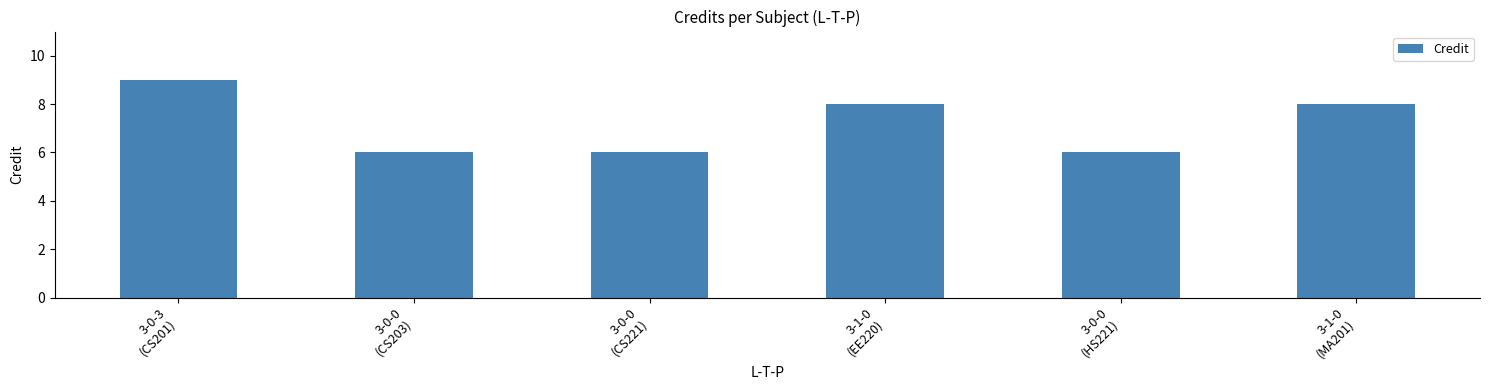

Is it true that the value at 3-0-3
(CS201) is 9?

True